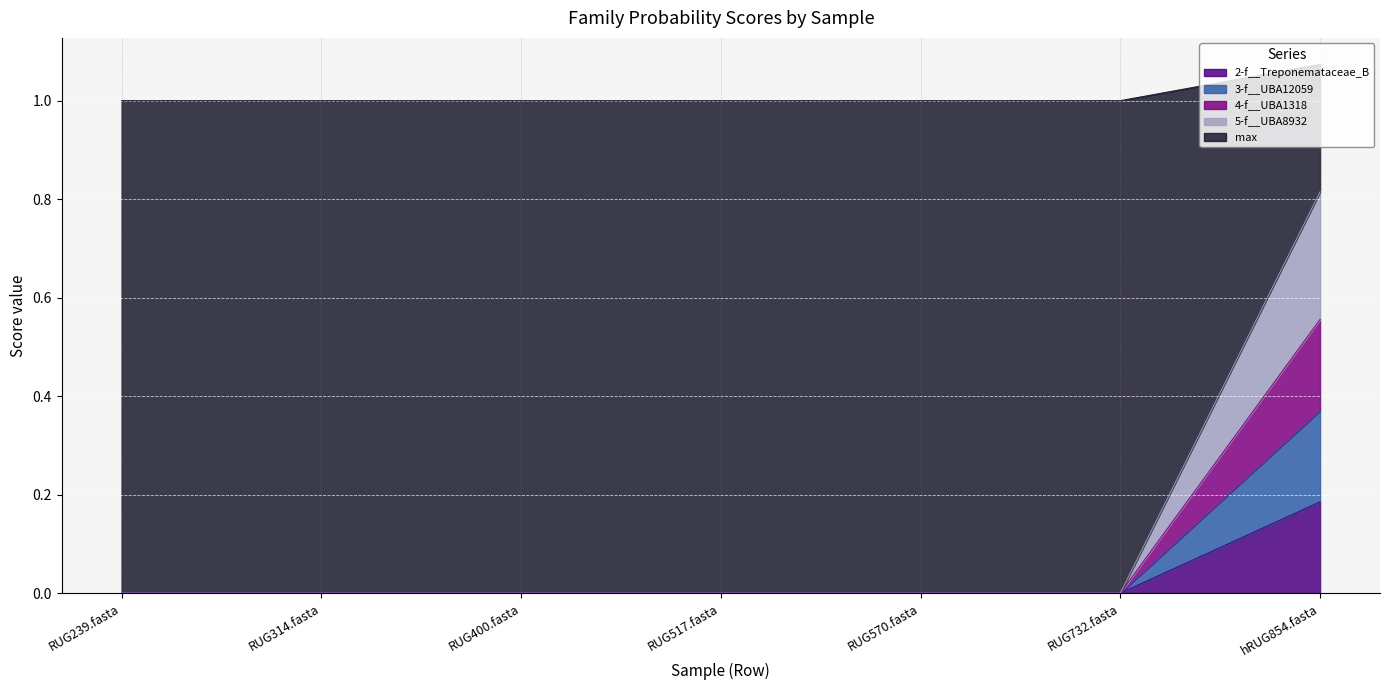

At how many categories does at least one series exceed 0?

7